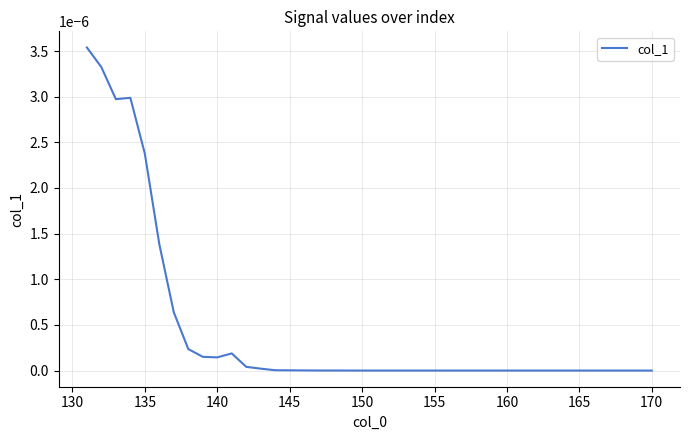

Is this an area chart (filled region under the line)?

No